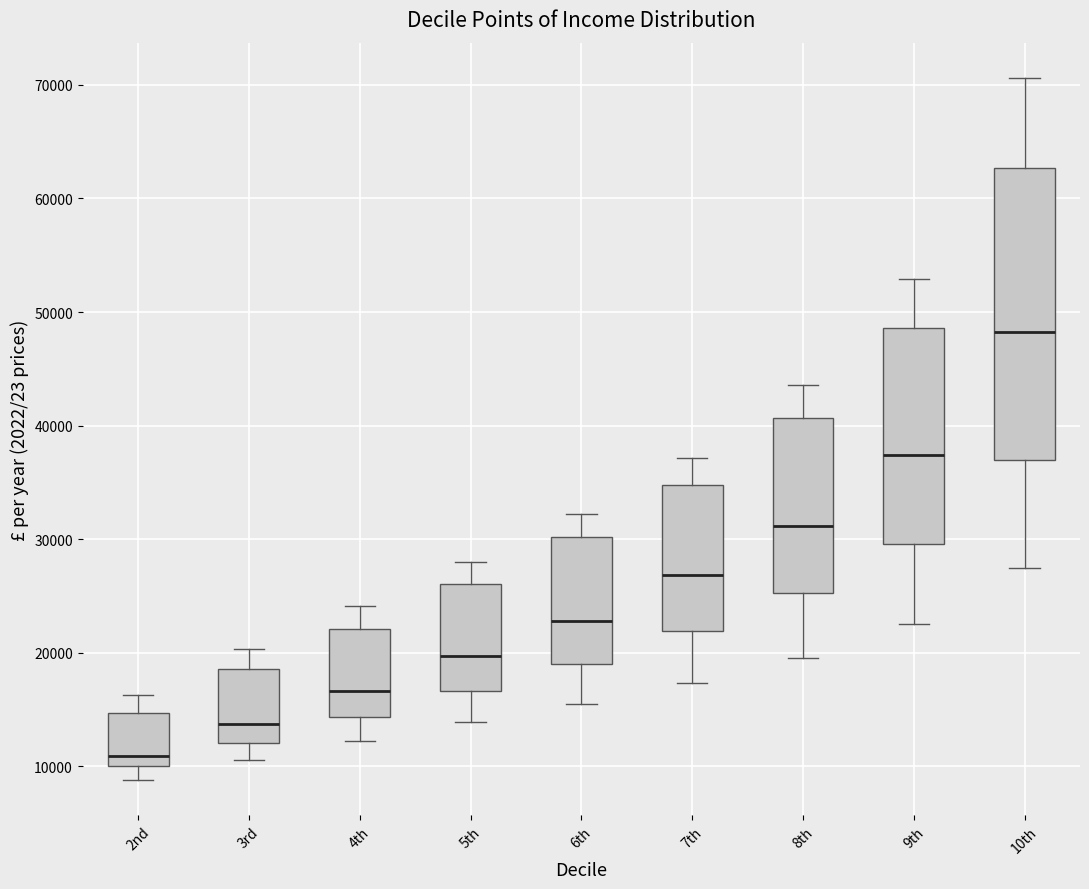

Where is the upper edge of the box for 10th on the y-axis? The values are not printed on the chart, so give them approximately, as read against the axis.

63000